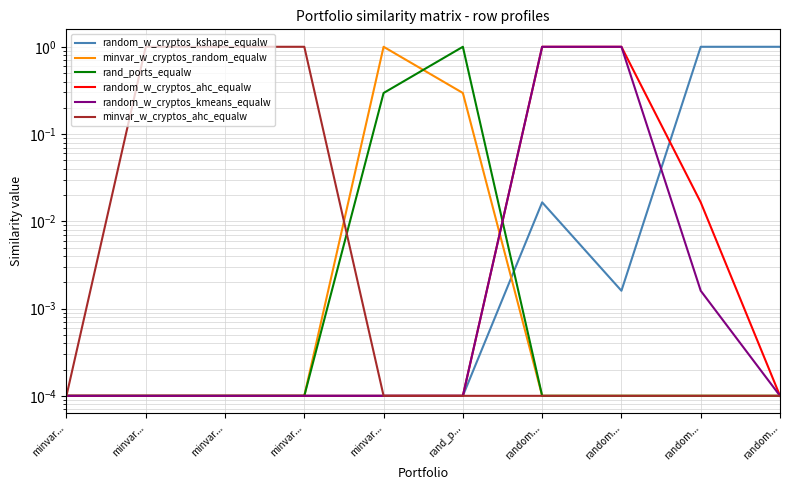

True or false: rand_ports_equalw and minvar_w_cryptos_random_equalw cross at least once.

True